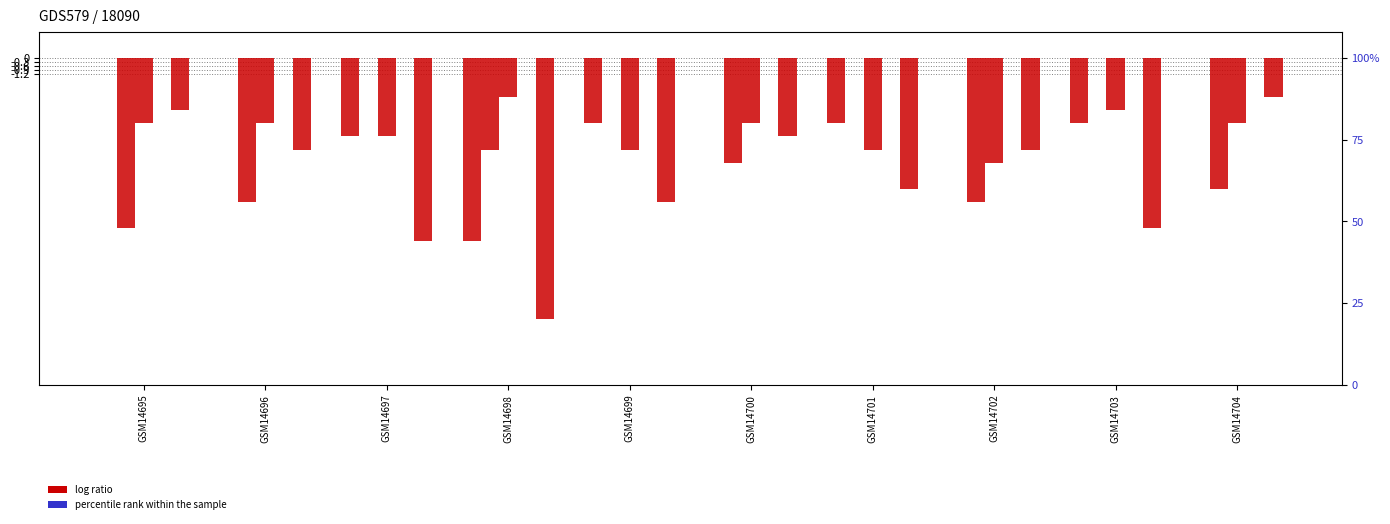

What is the difference between the highest and lowest values at GSM14702?

11